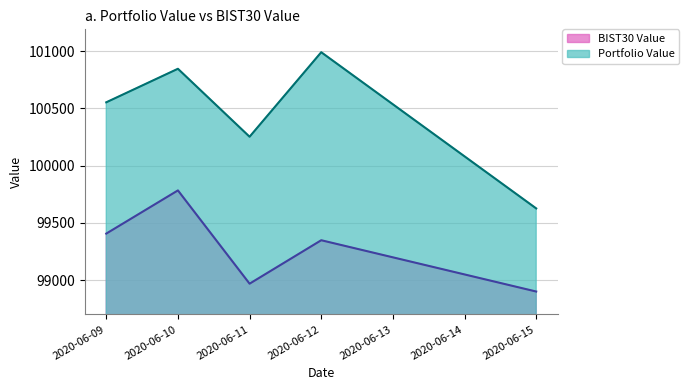

List the series in order of their overall mean, highest first.

Portfolio Value, BIST30 Value